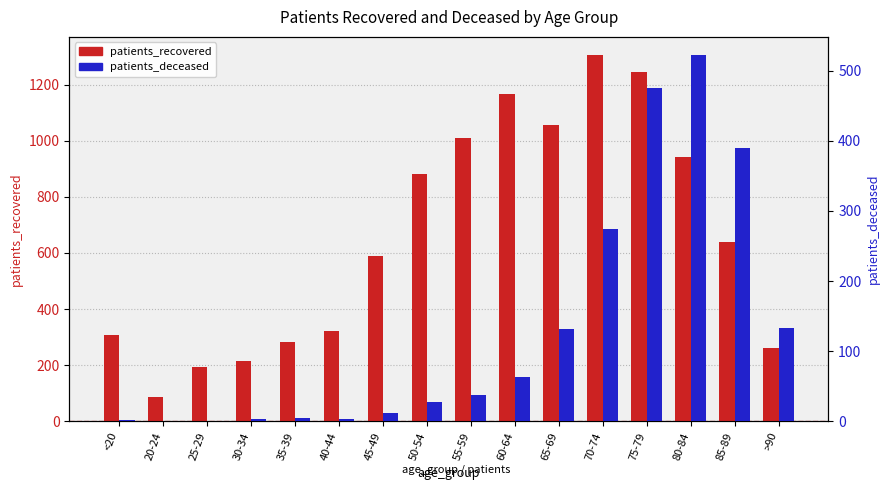

List the series in order of their peak value, lowest first.

patients_deceased, patients_recovered